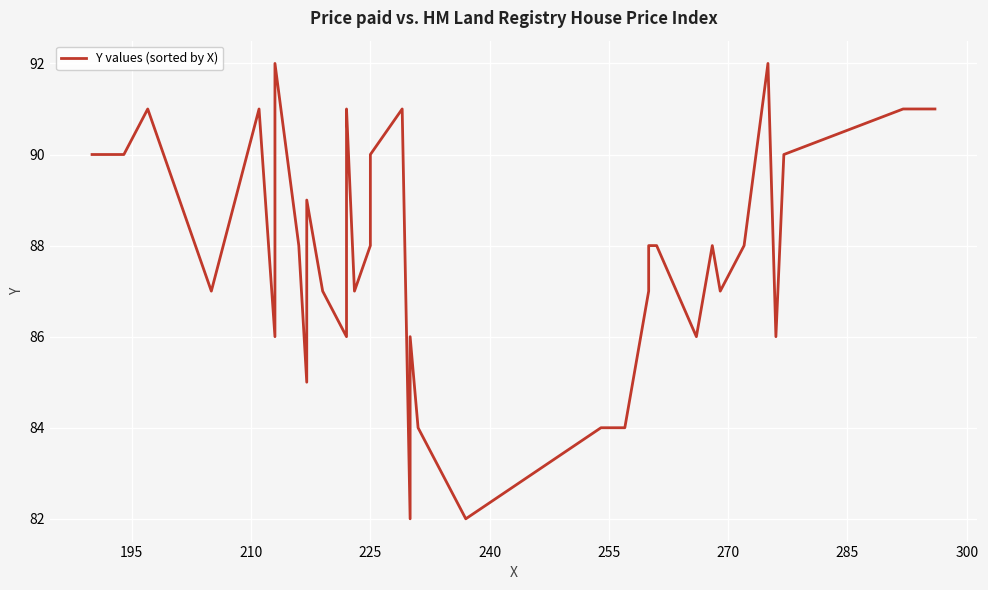

Reading left to right, extract all data points from this chart.

90	90	90	91	87	91	86	87	92	88	85	89	87	86	90	91	87	88	89	90	91	82	86	84	82	84	84	87	88	88	86	88	87	88	92	86	90	91	91	91